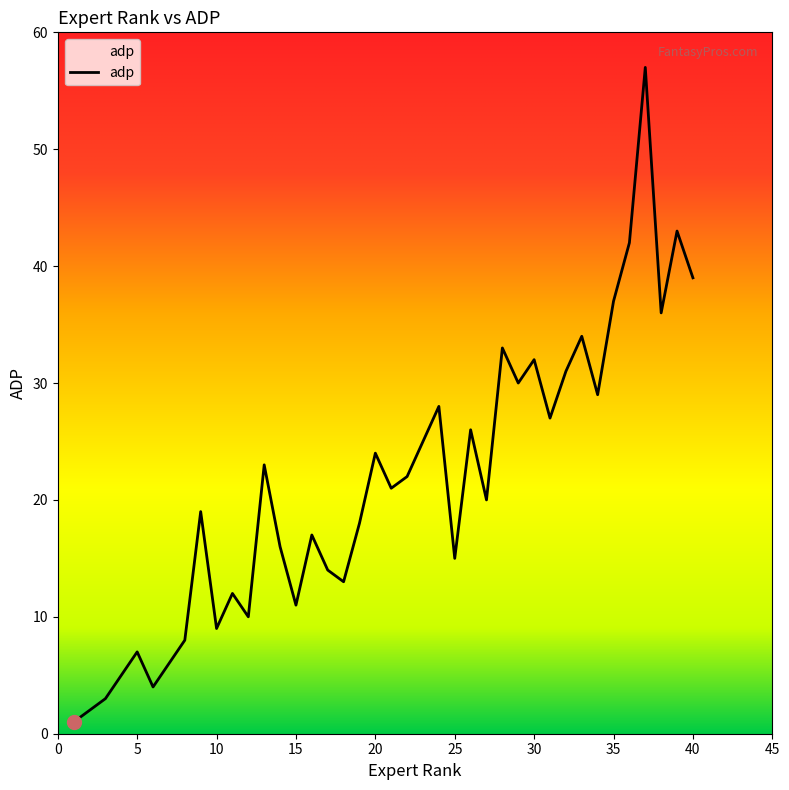

How many distinct data groups are displayed?

1